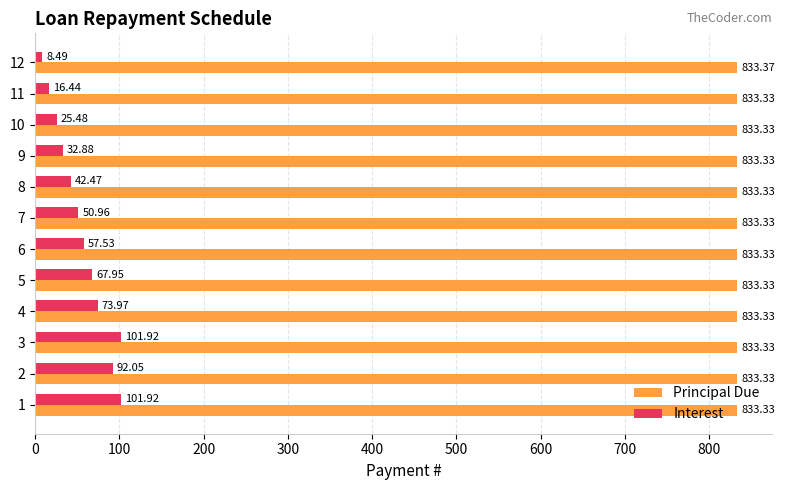

At how many categories does at least one series exceed 811?

12